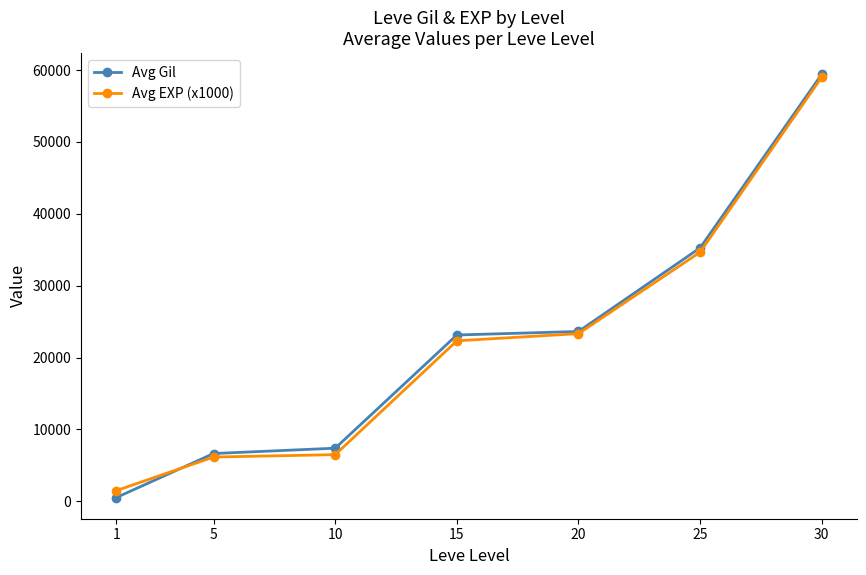

What is the sum of the Avg EXP (x1000) values at 15 and 5?

28500.0